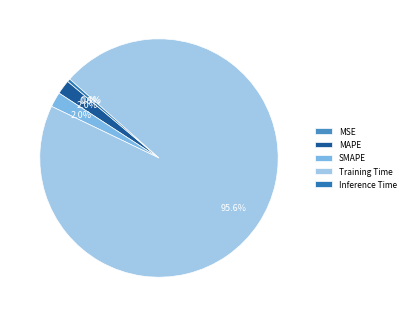

Does MSE account for over 50% of the chart?

No